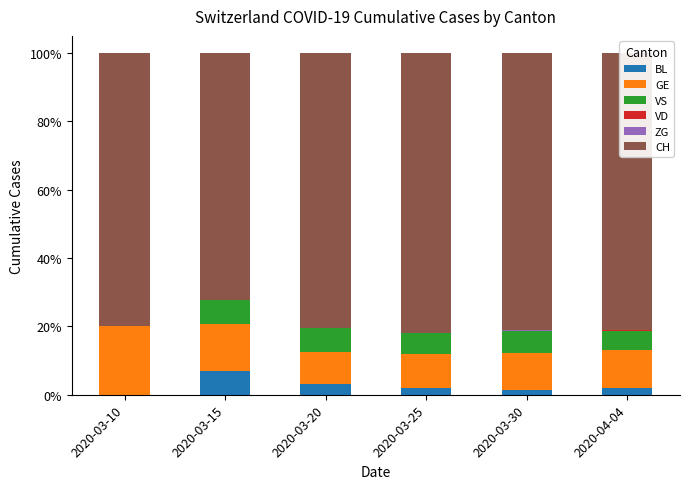

What is the maximum value for BL?

6.9